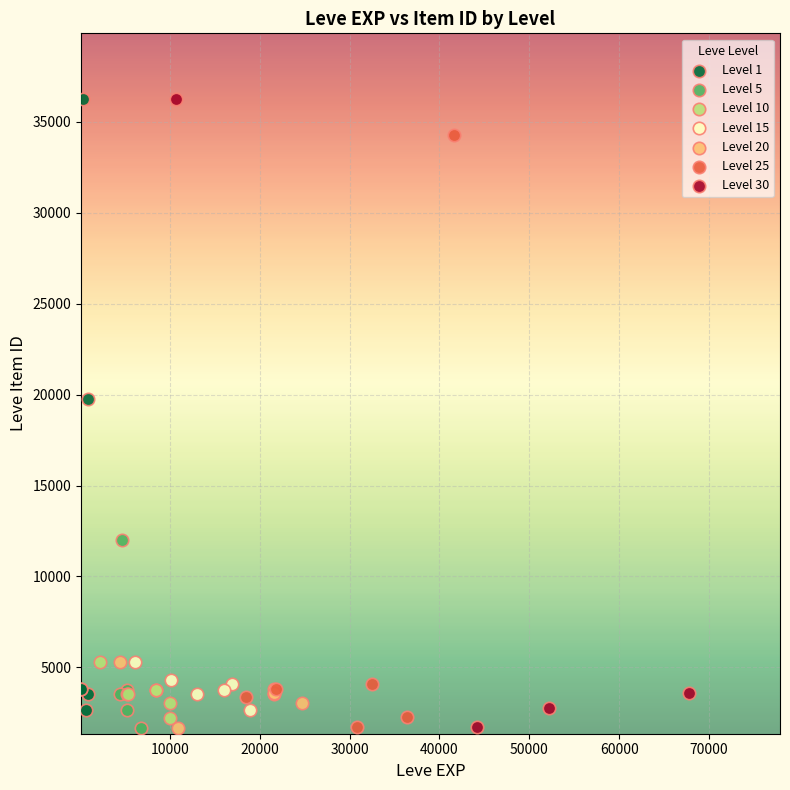

Which series has the widest spread of Y values?

Level 30